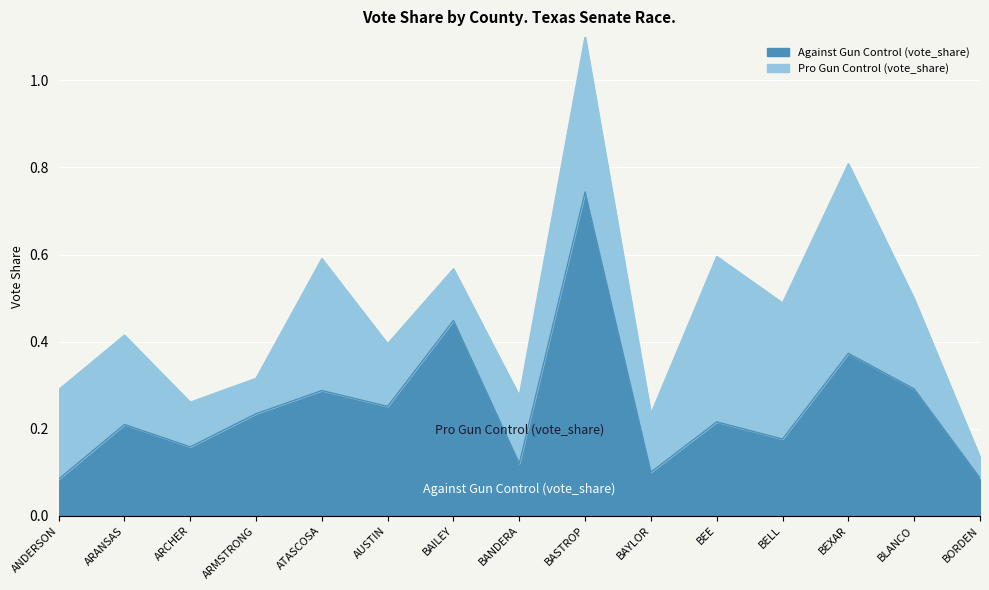

At which category does the chart reach its peak across all series?

BASTROP